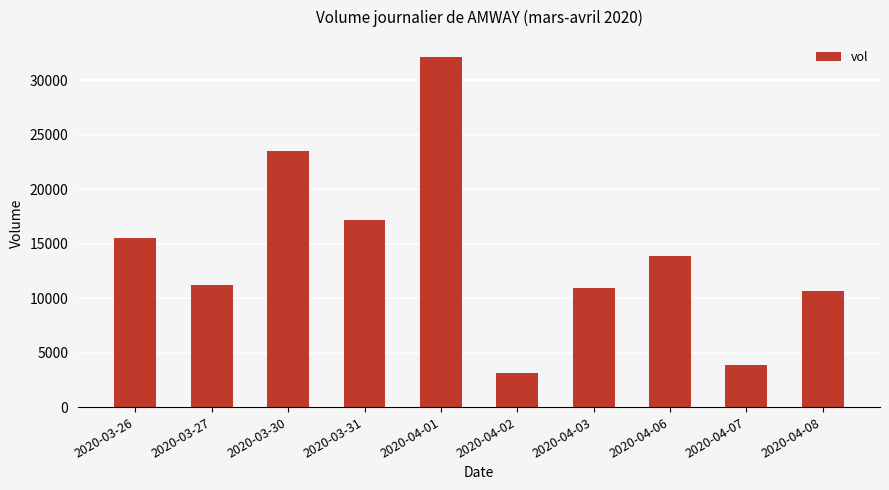

Approximately how many times larger is the value at 2020-03-26 compared to 2020-04-08?

1.4